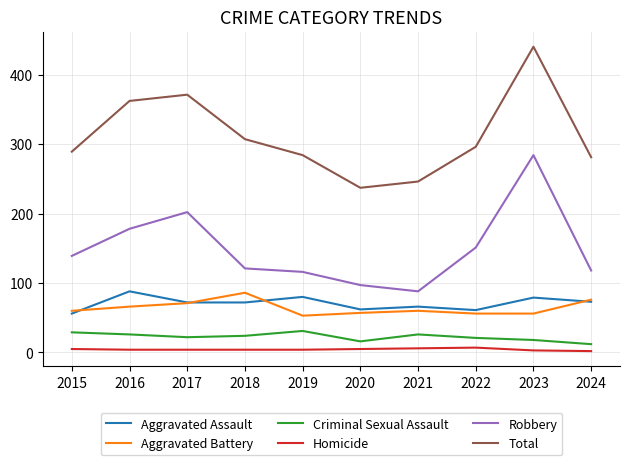

Which label corresponds to the largest value in the chart?

2023